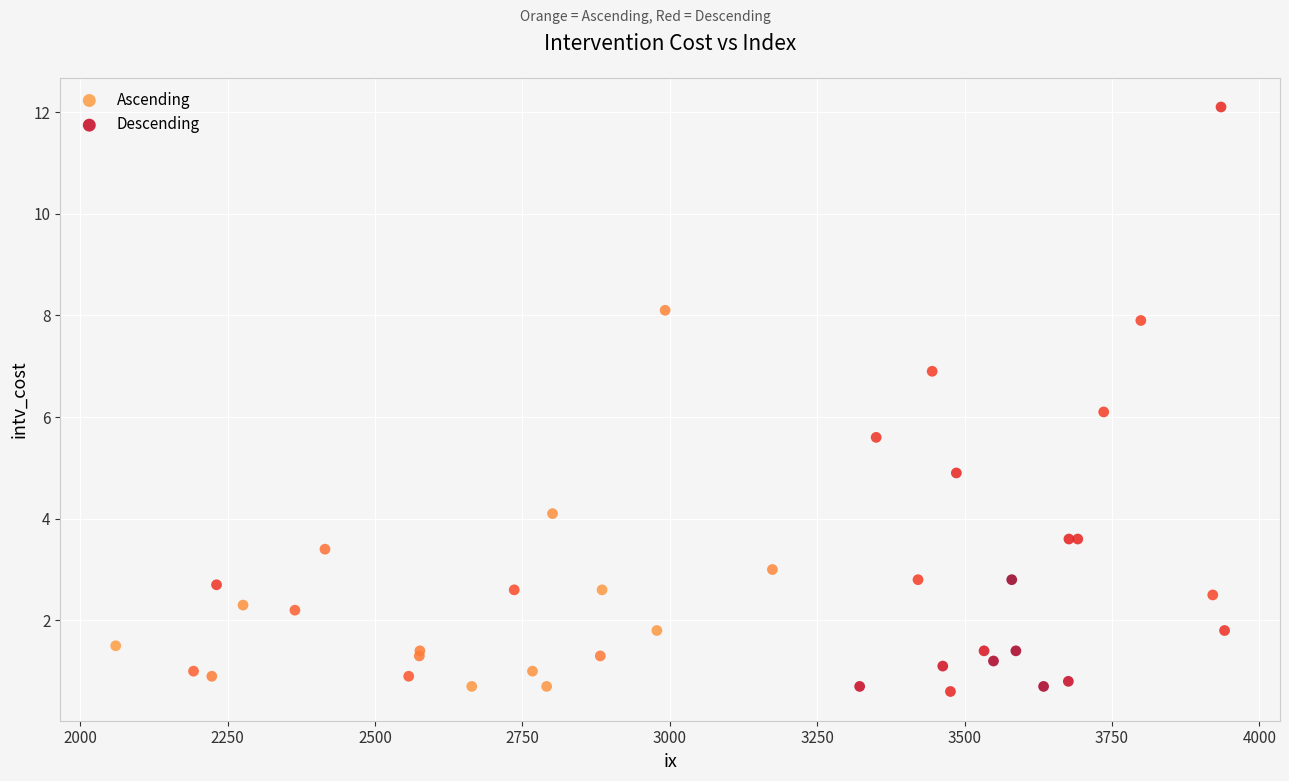

Which series contains the highest Y value?

Descending